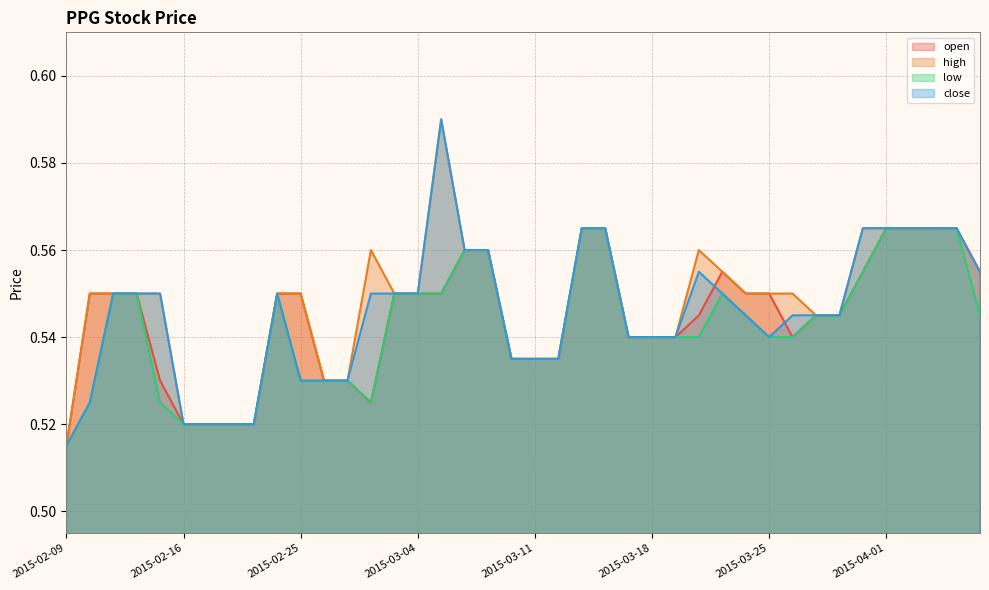

Where is the first local maximum for close?

2015-02-24